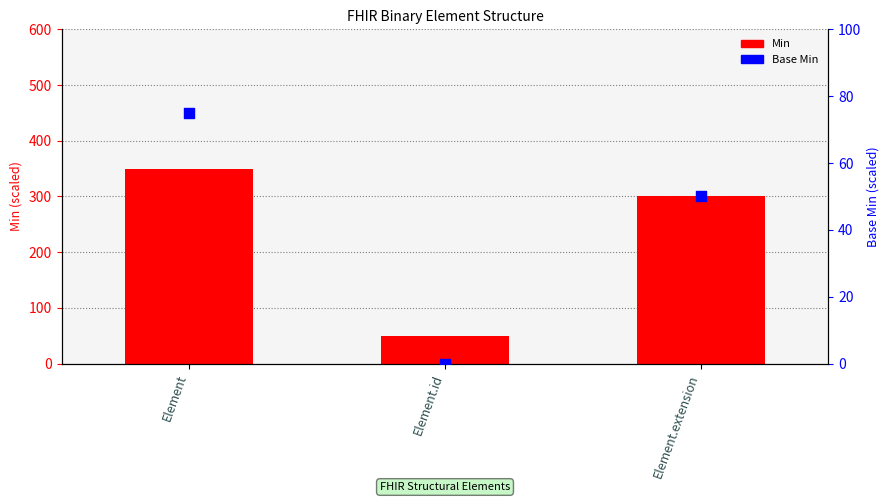

Which series has the largest total across all categories?

Min